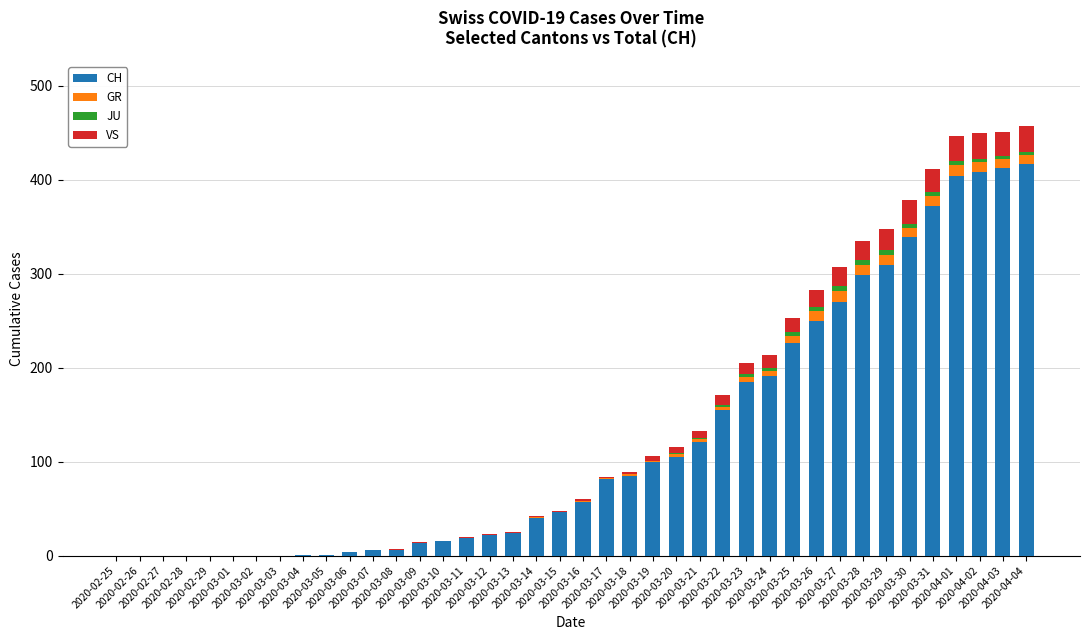

What is the sum of all CH values?

4979